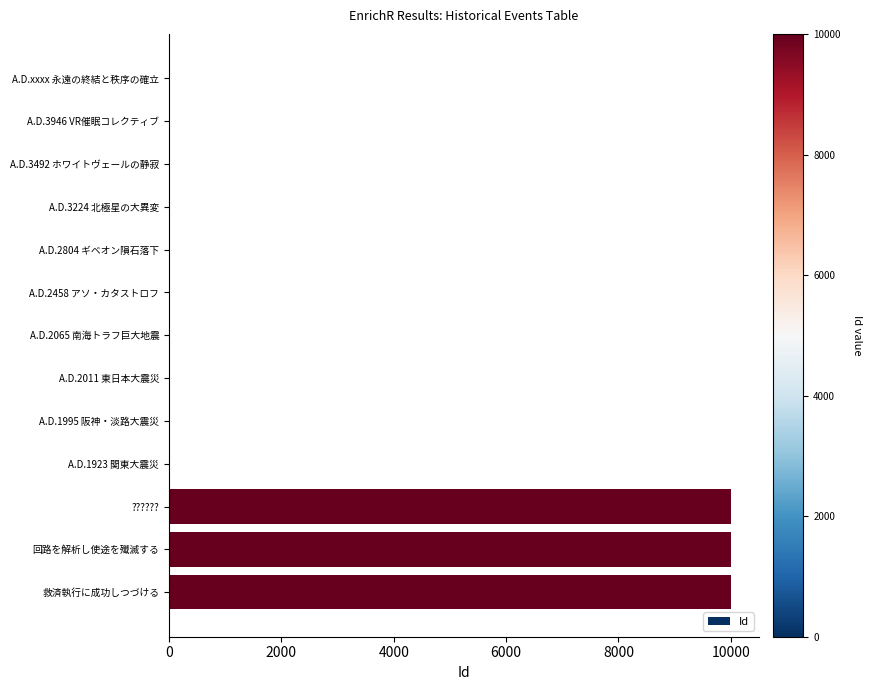

What is the greatest value displayed?

10003